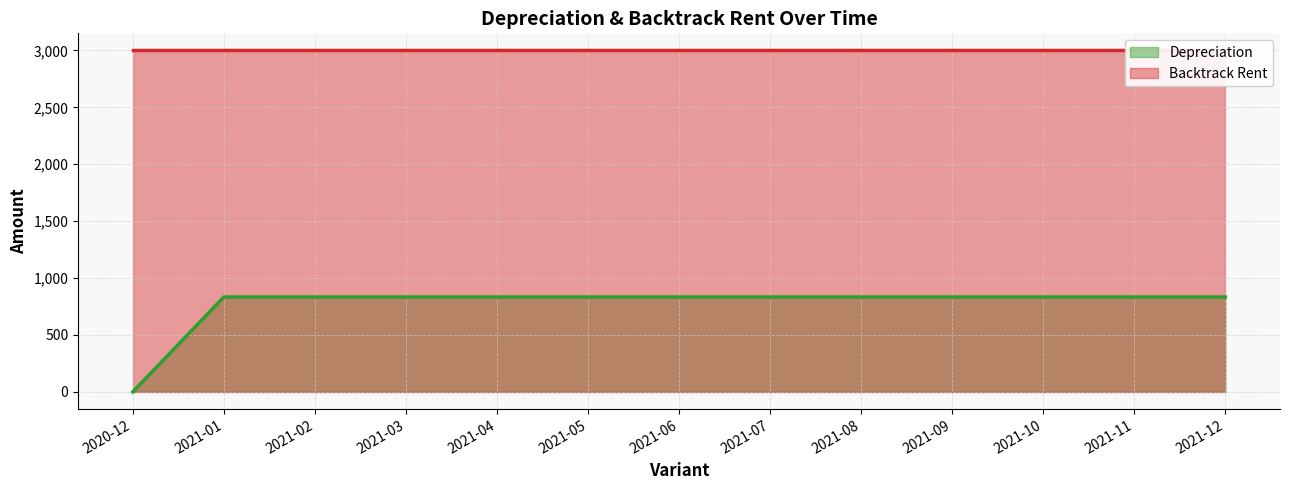

Which label corresponds to the largest value in the chart?

2021-01